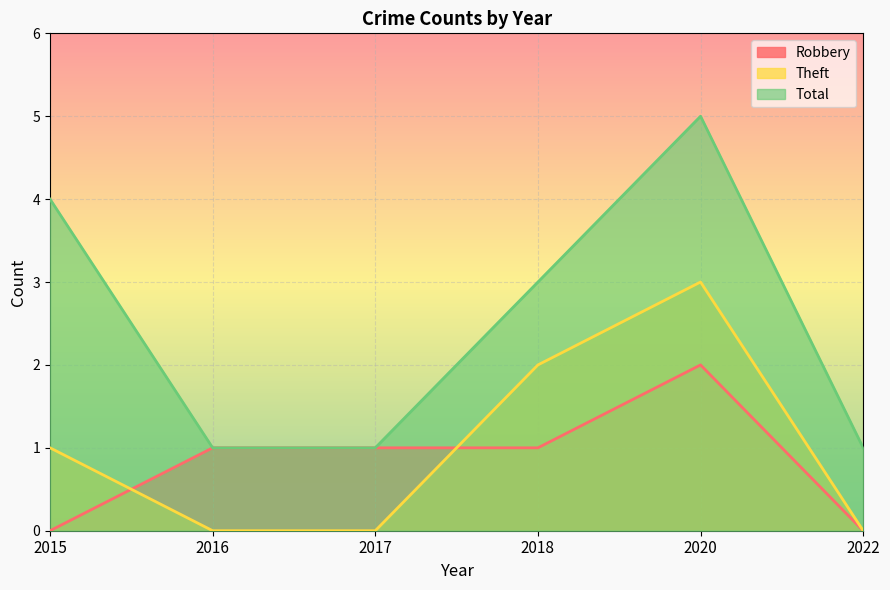

Which series has the widest spread of values?

Total